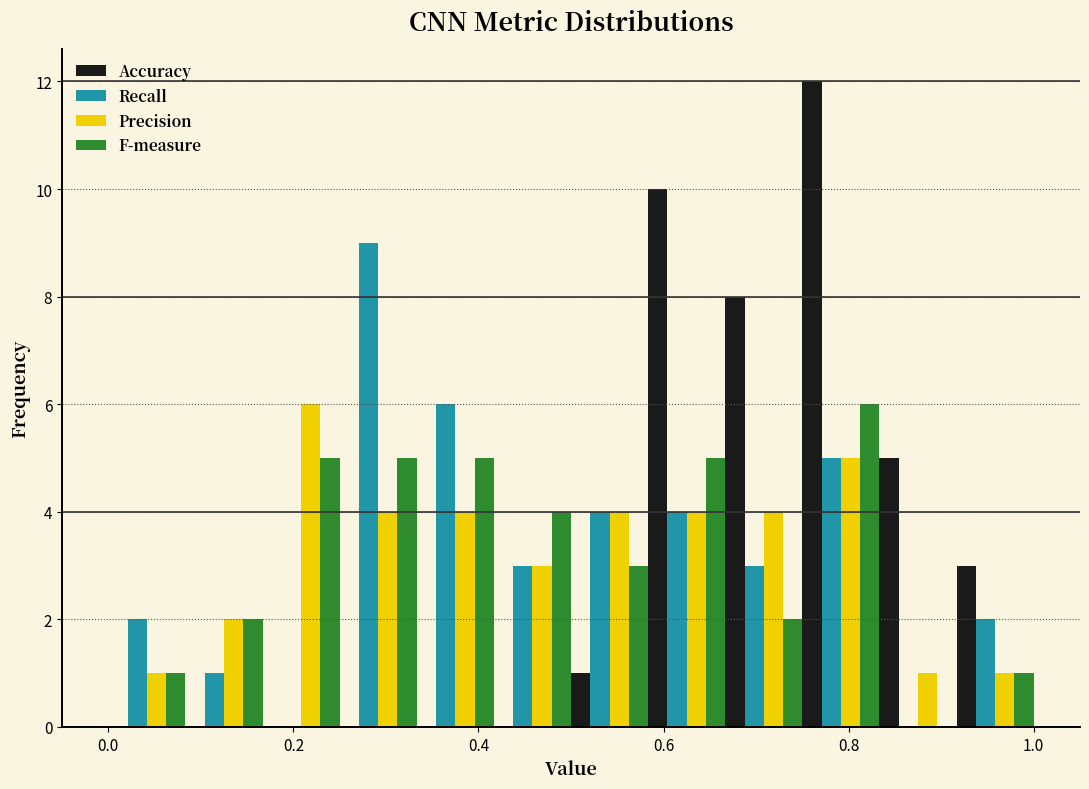

What is the height of the F-measure bar covering 0.08 to 0.16 on the x-axis? Neither the bar edges nor the heights are printed on the chart, so give them approximately, as read against the axes.

2